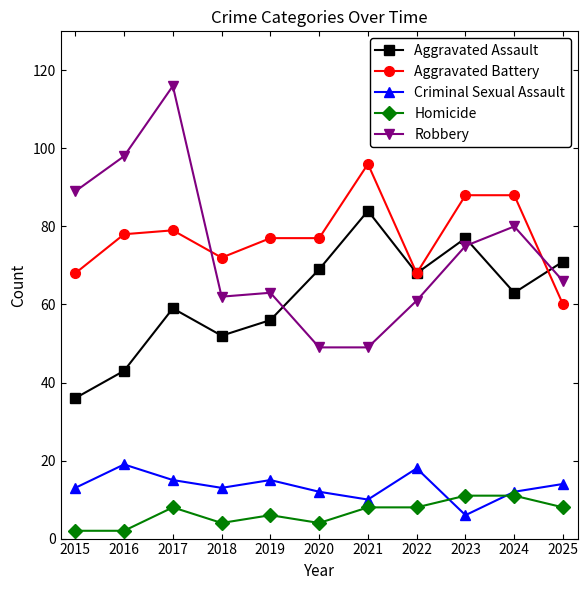

Which series changed the most between 2018 and 2019?

Aggravated Battery